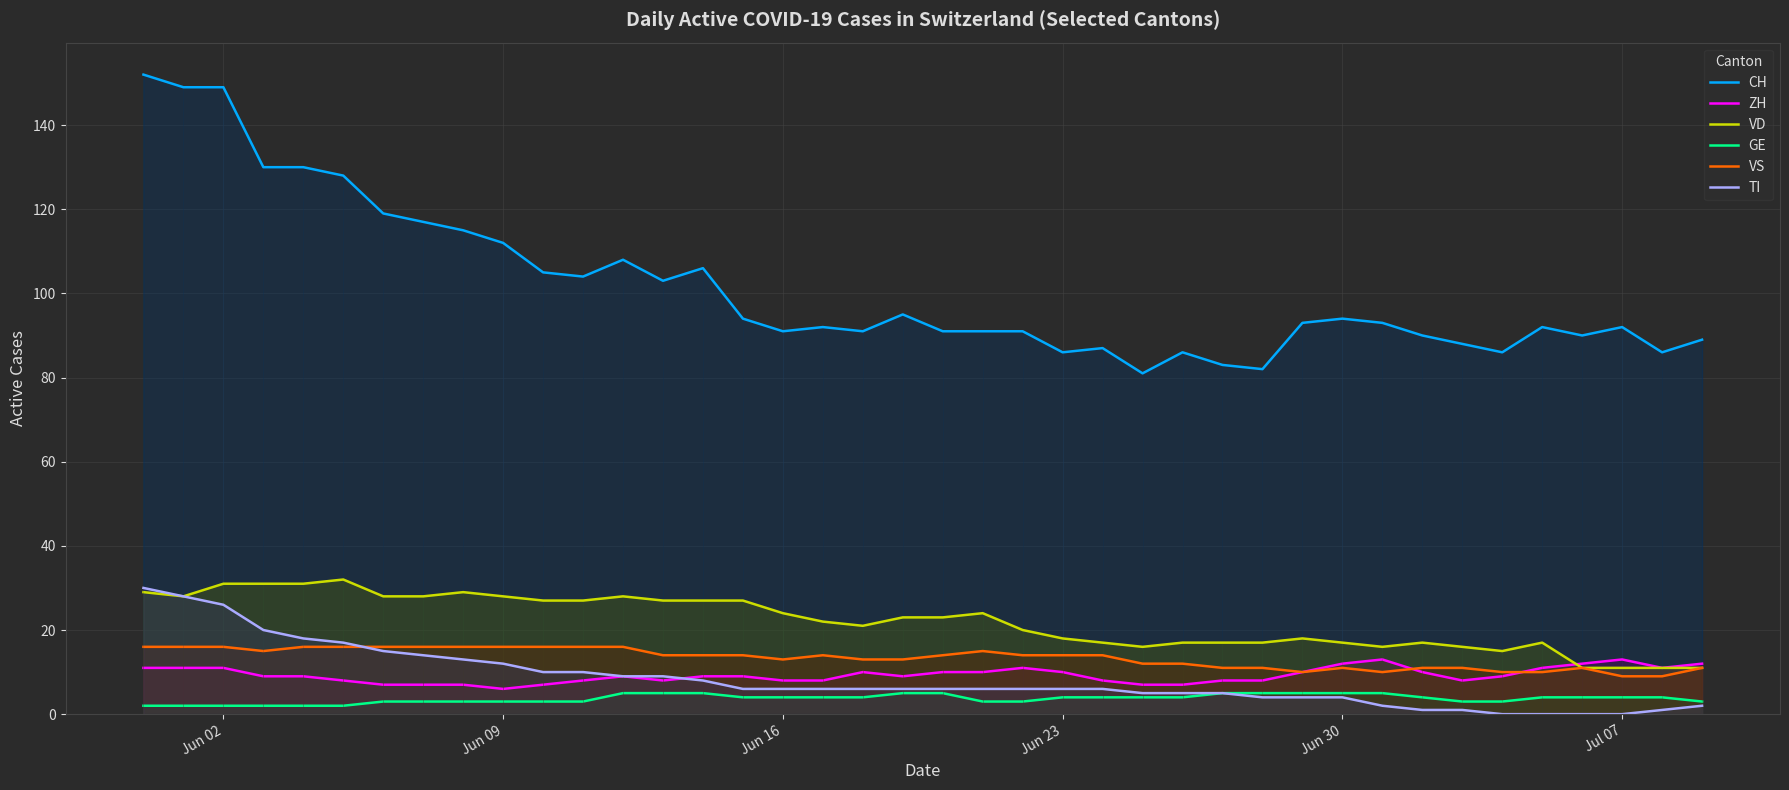

How many lines are shown in the chart?

6